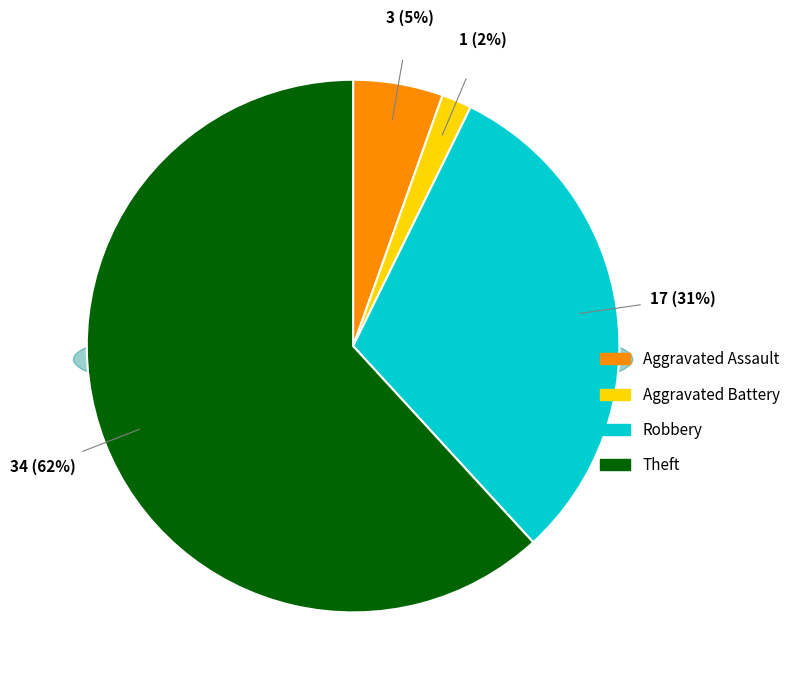

Which has a higher value, Robbery or Theft?

Theft